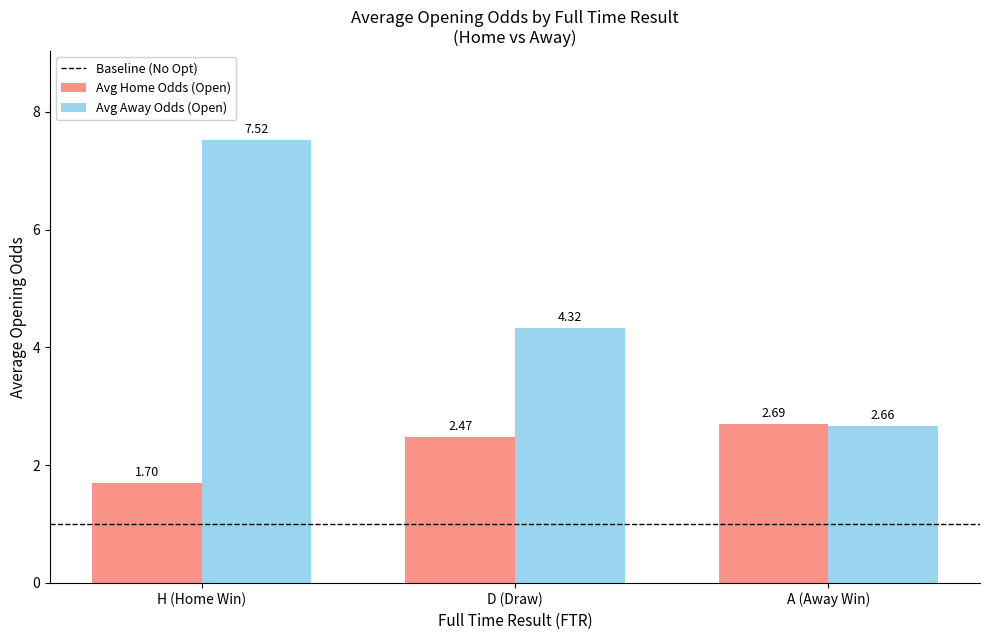

What is the label of the 1st bar from the left?

H (Home Win)